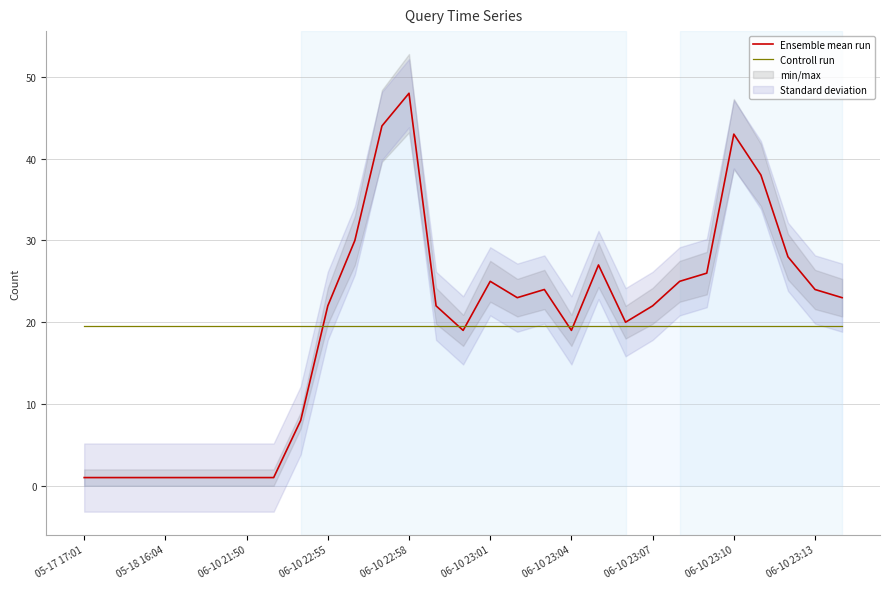

What is the minimum value shown in the chart?

1.0